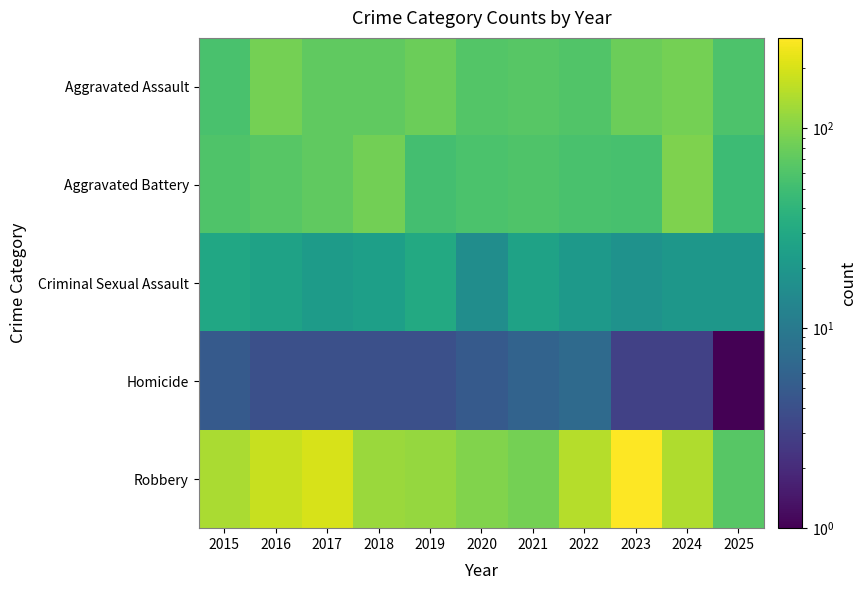

At 2025, list the series in order from largest to smallest.

Robbery, Aggravated Assault, Aggravated Battery, Criminal Sexual Assault, Homicide